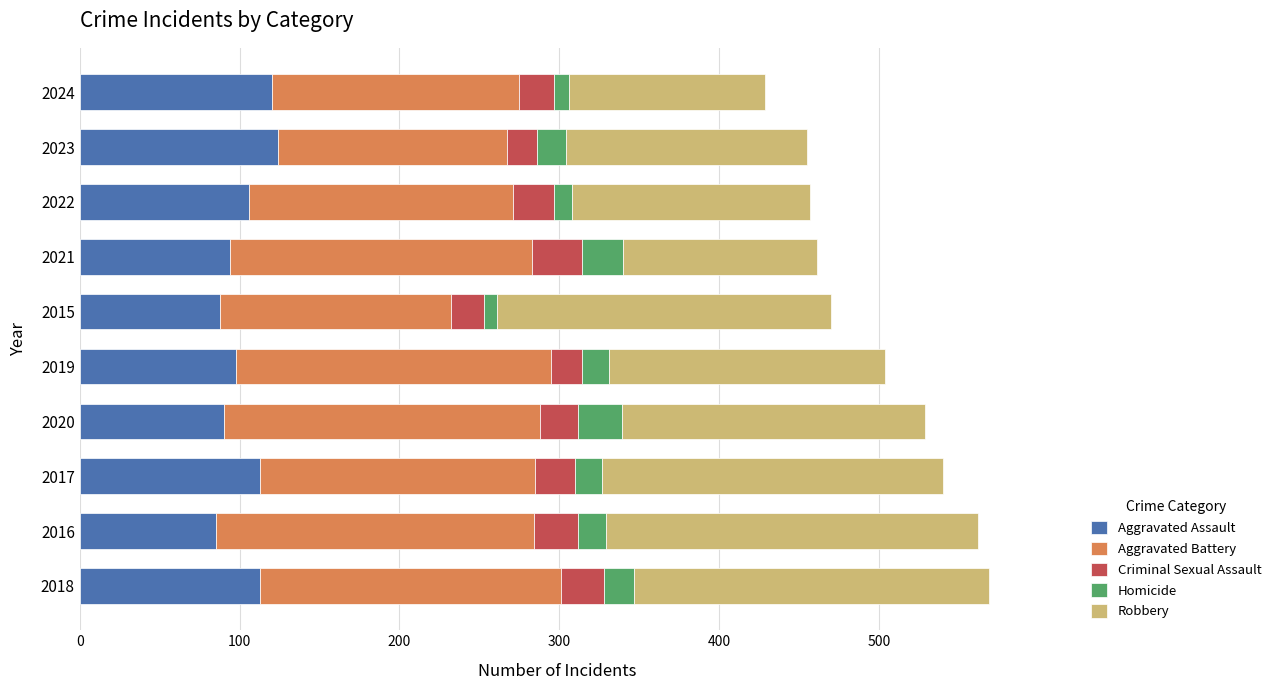

What is the average value of the Aggravated Assault series?

103